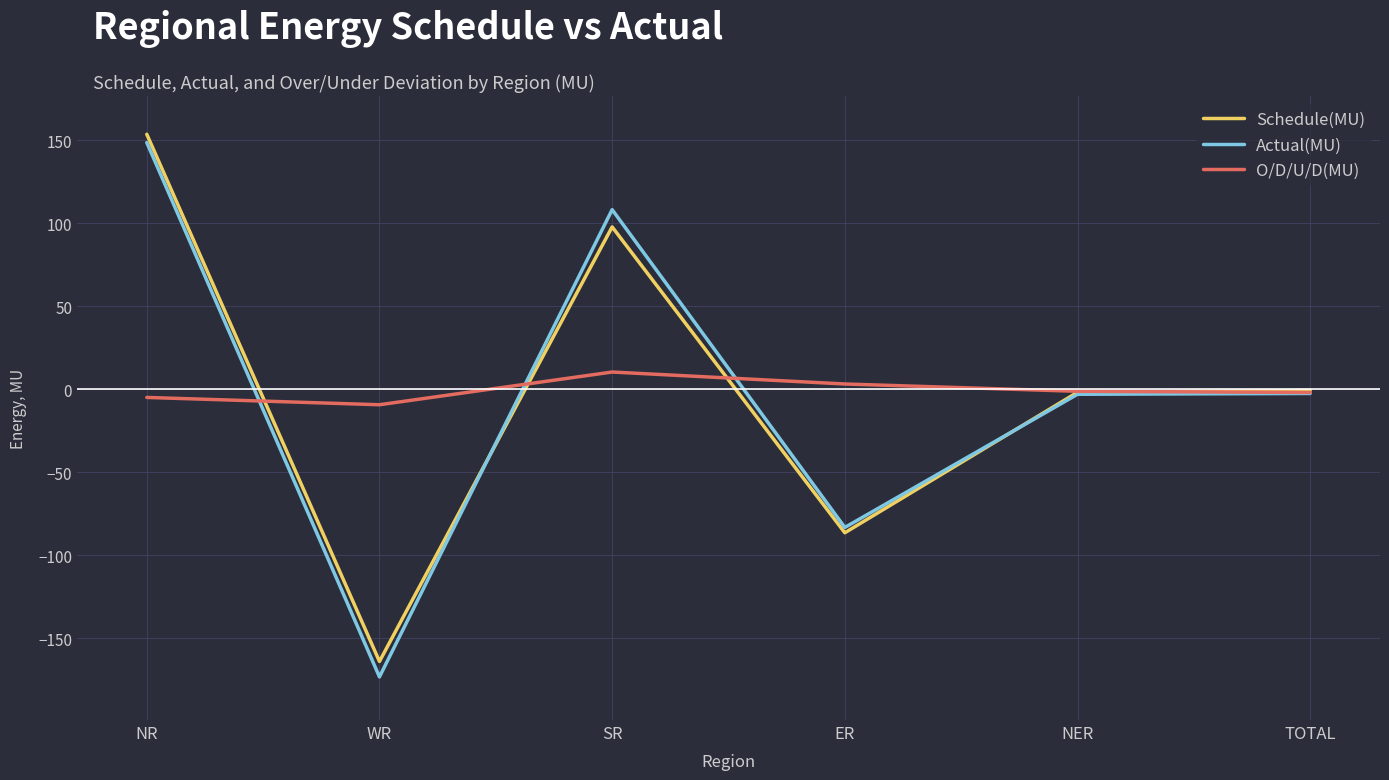

Which label corresponds to the smallest value in the chart?

WR